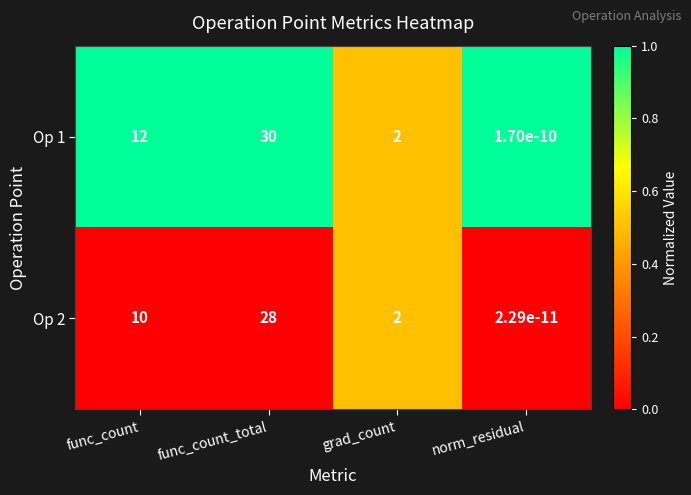

Rank the series at norm_residual from lowest to highest value.

Op 2, Op 1